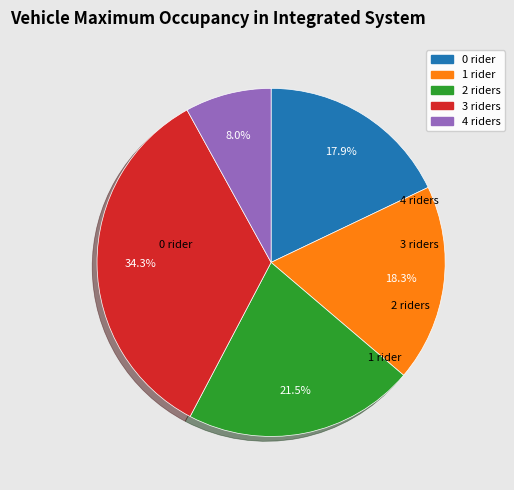

Count the number of slices in the pie.

5